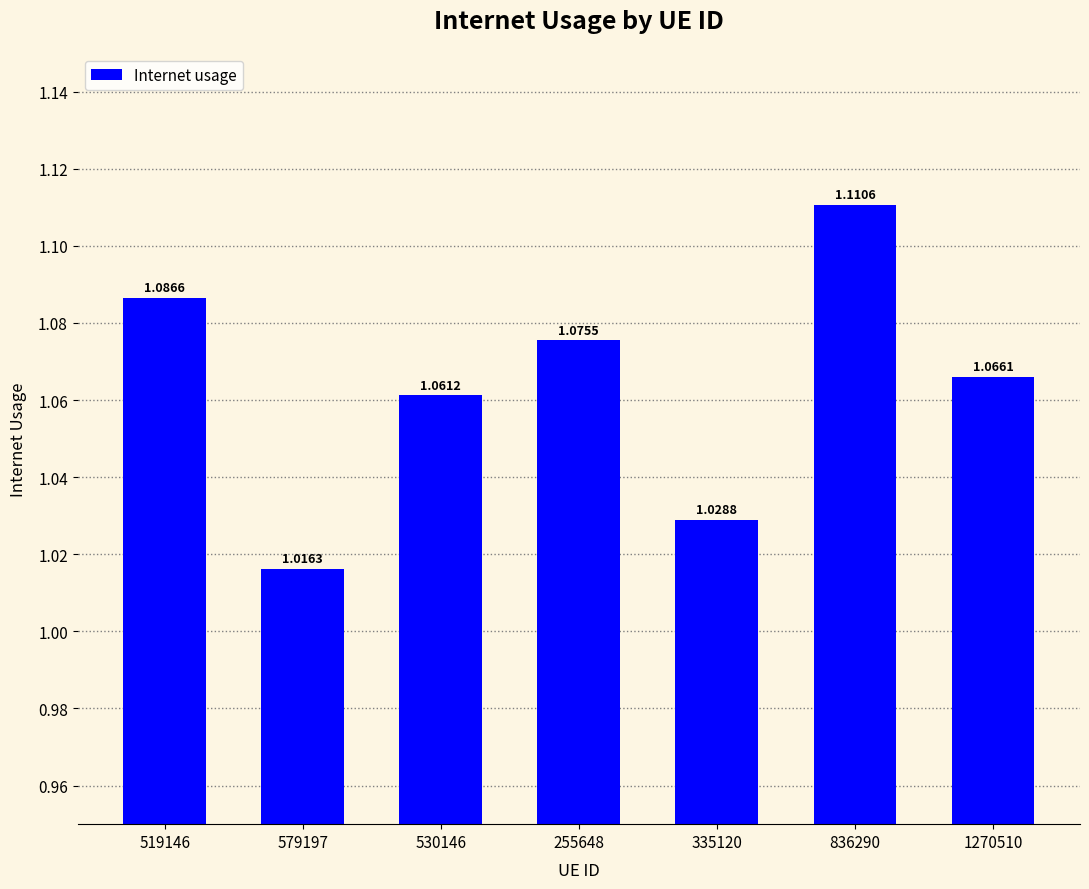

What is the ratio of the value at 579197 to the value at 519146?

0.9